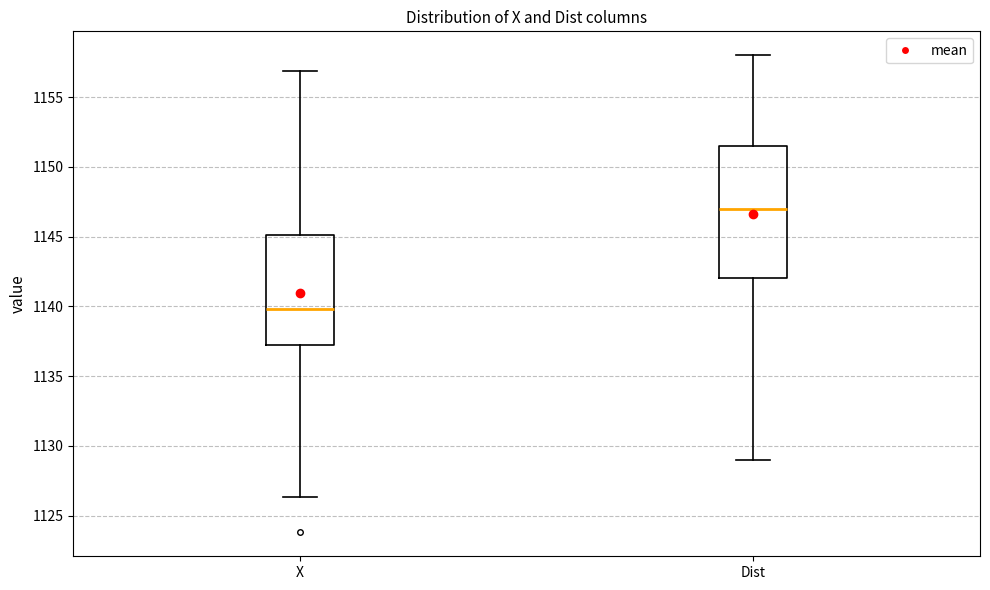

Where does the upper whisker of the box for Dist end on the y-axis? The values are not printed on the chart, so give them approximately, as read against the axis.

1158.0